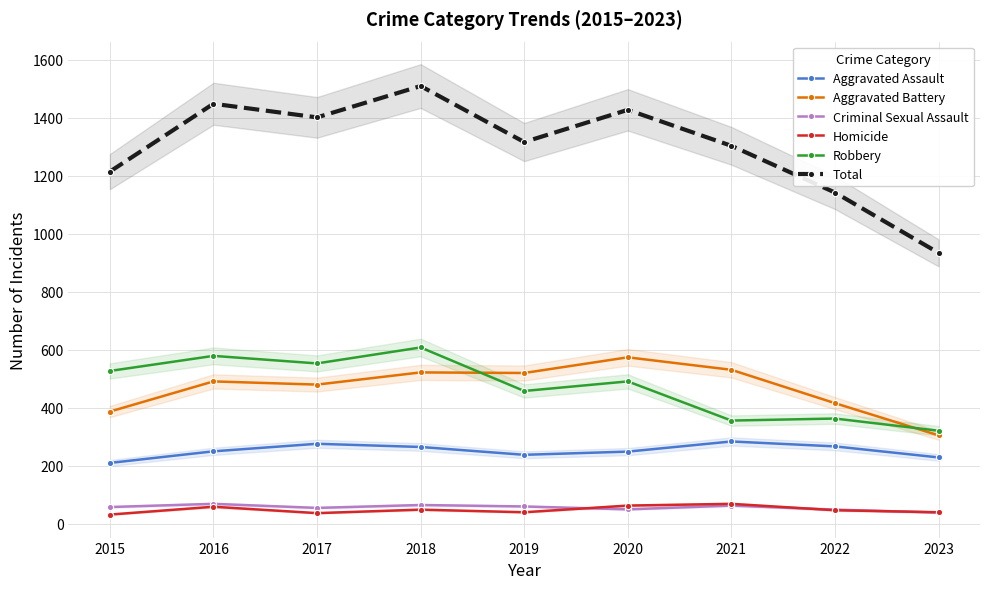

Which category has the lowest value across all series?

2015